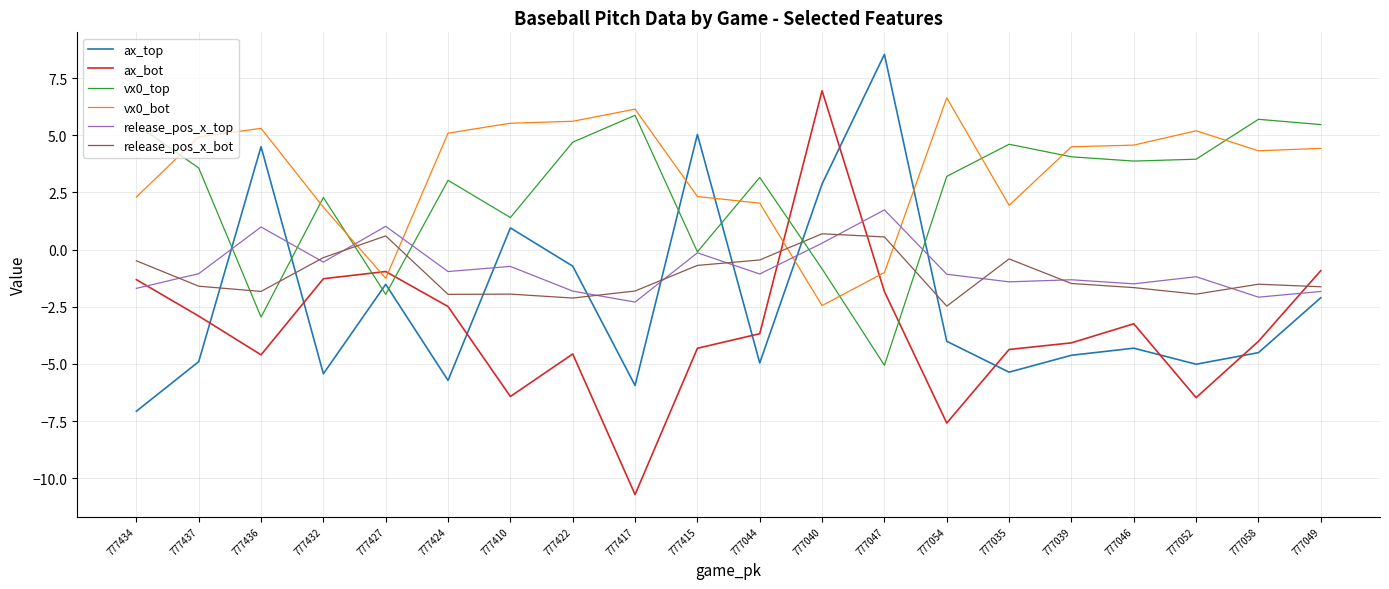

What value does the ax_top series have at 777424?

-5.7